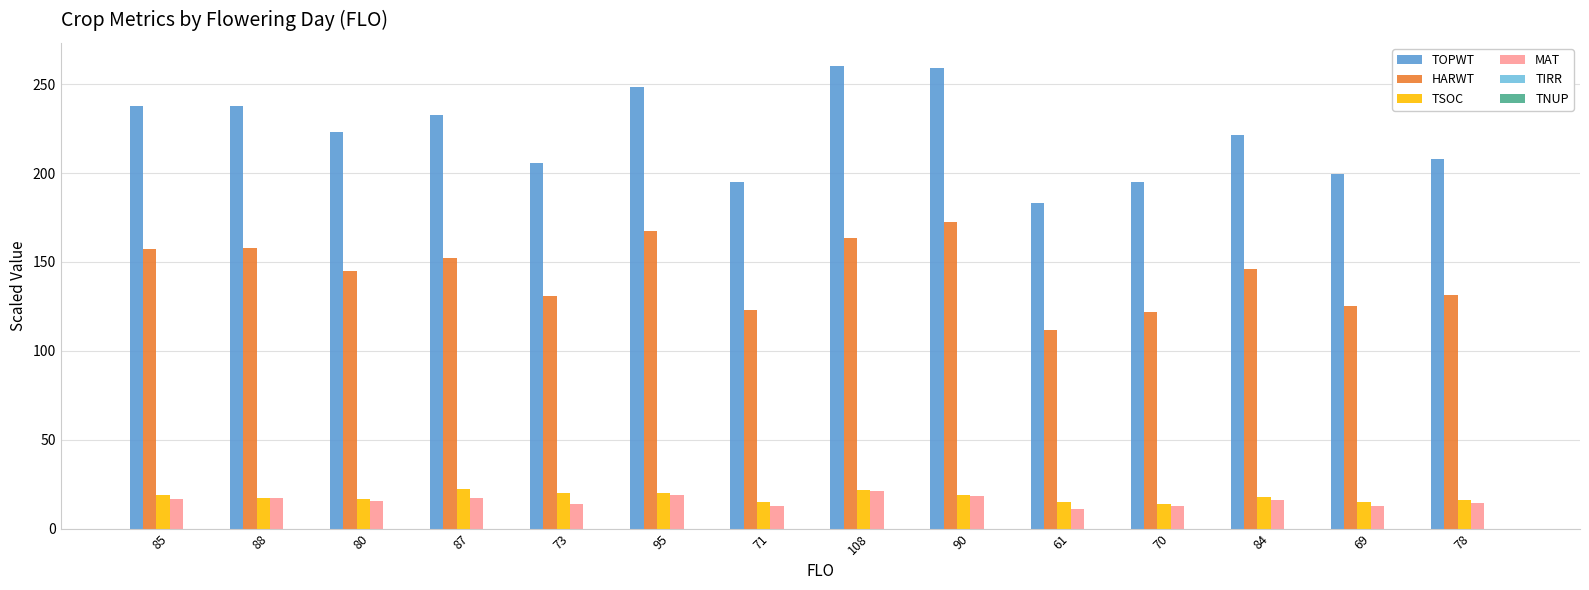

What is the difference between the highest and lowest values at 69?

186.9